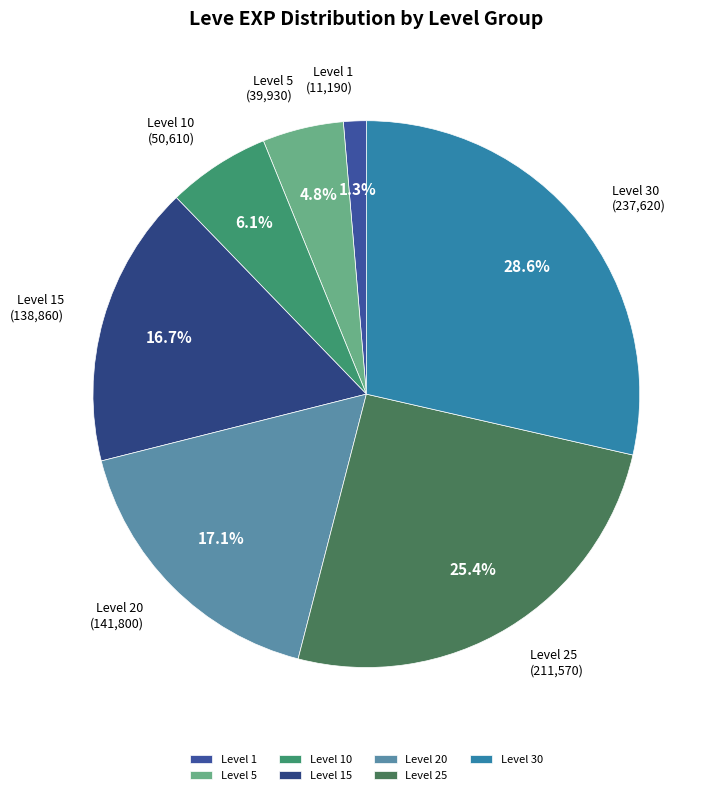

What is the smallest slice in the pie chart?

Level 1